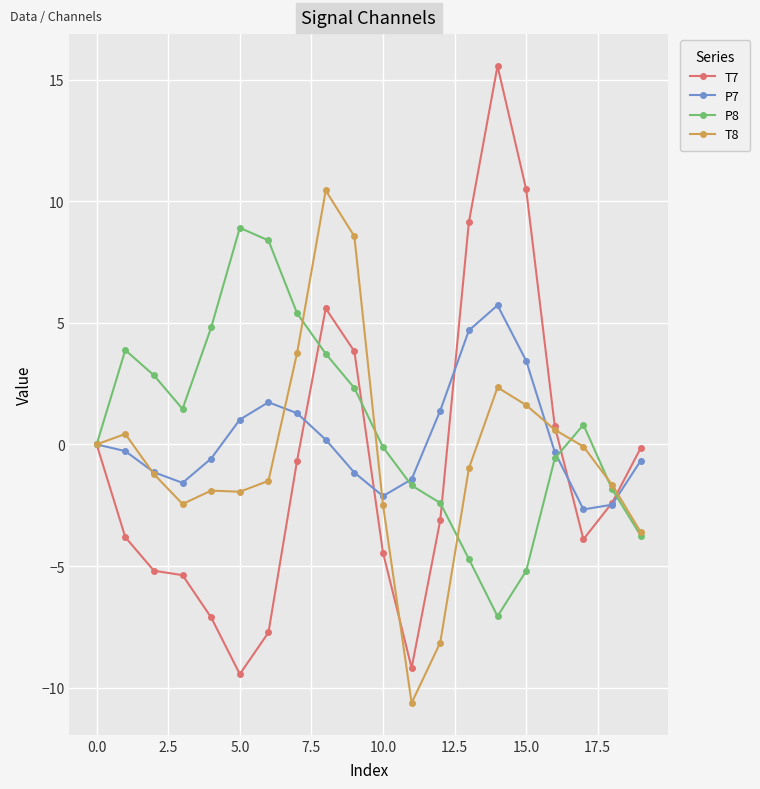

True or false: T7 has more than 0 interior local peaks.

True